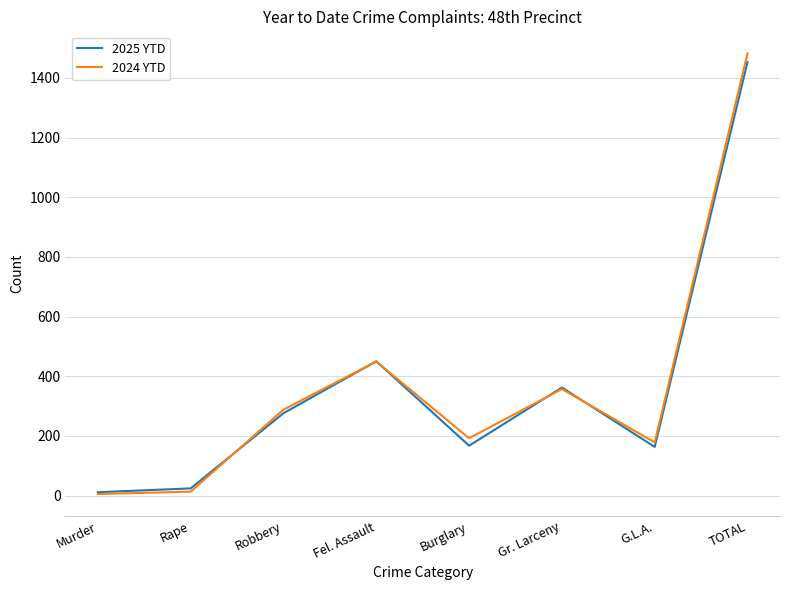

True or false: 2024 YTD has more than 1 points higher than both neighbors.

True